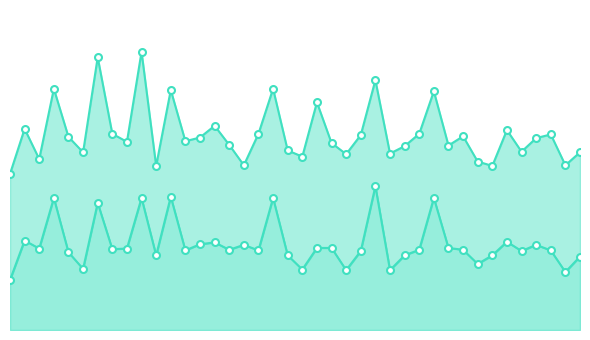

What is the difference between the Band1_line values at 15 and 10?

9